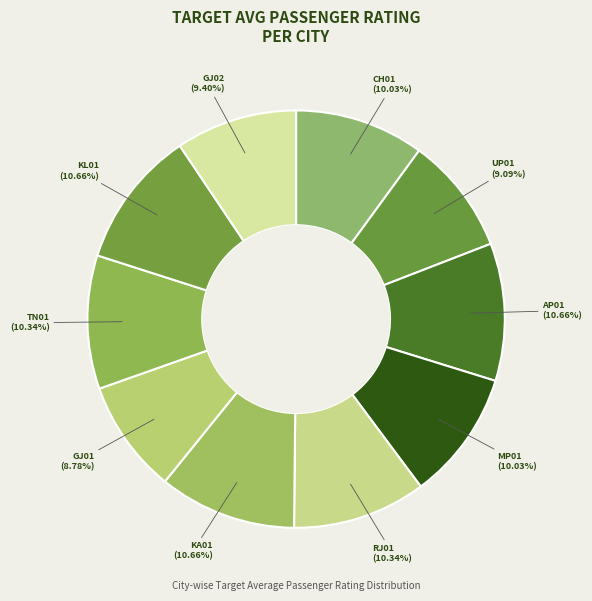

Approximately how many times larger is the value at TN01 compared to MP01?

1.0